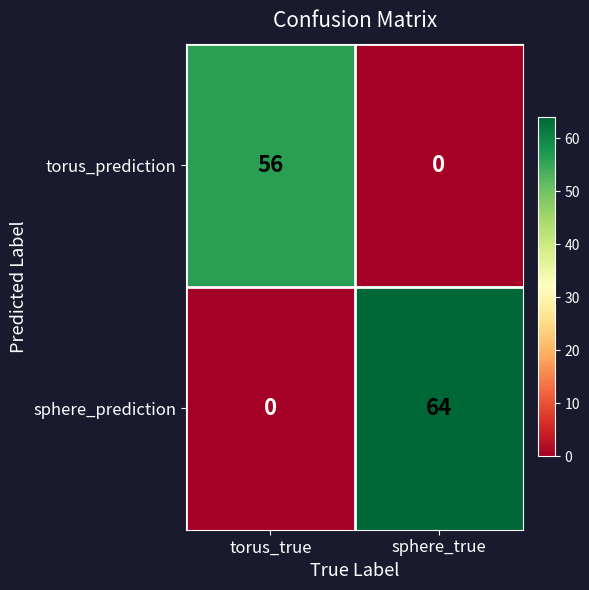

List the series in order of their peak value, lowest first.

torus_prediction, sphere_prediction